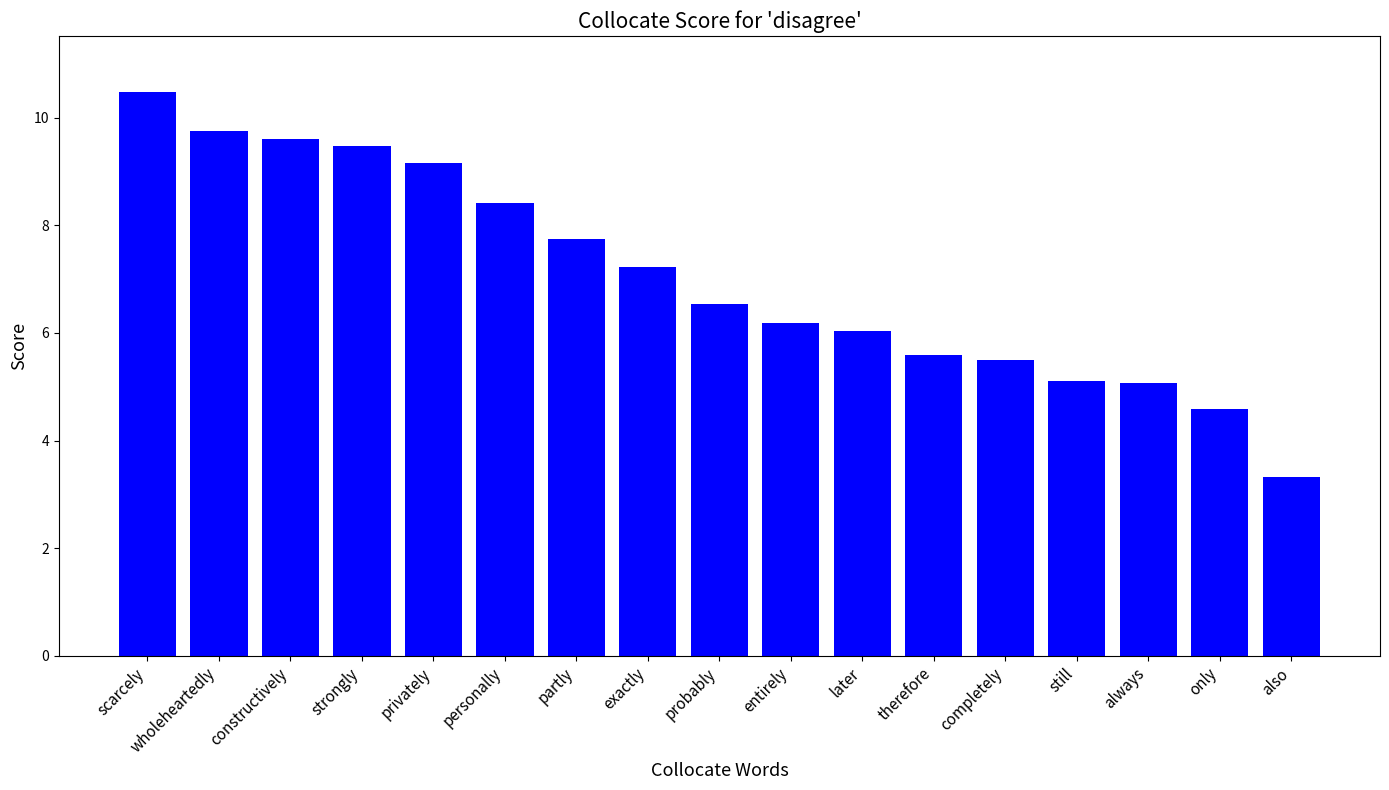

What is the average value?

7.0